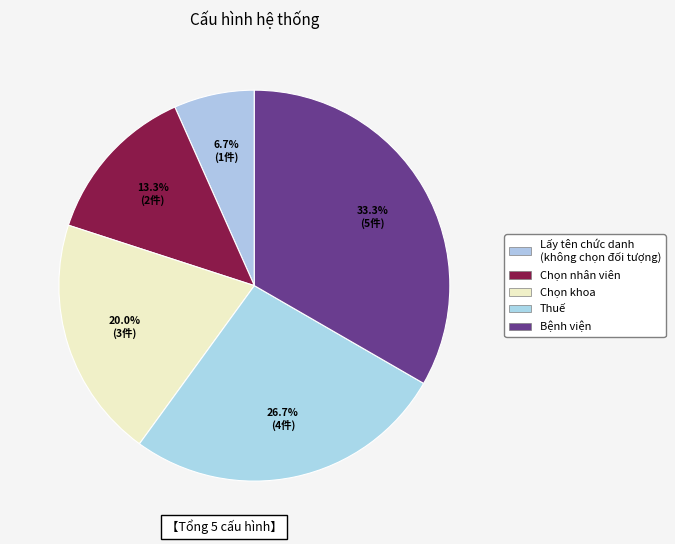

How many segments does this pie chart have?

5